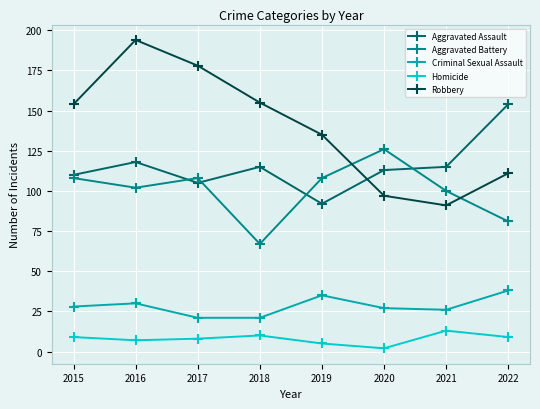

What is the sum of the Aggravated Battery values at 2016 and 2020?

228